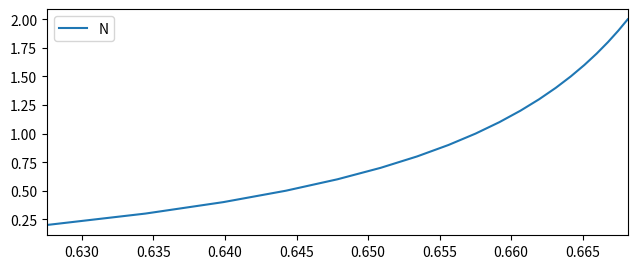

What is the greatest value displayed?

2.0